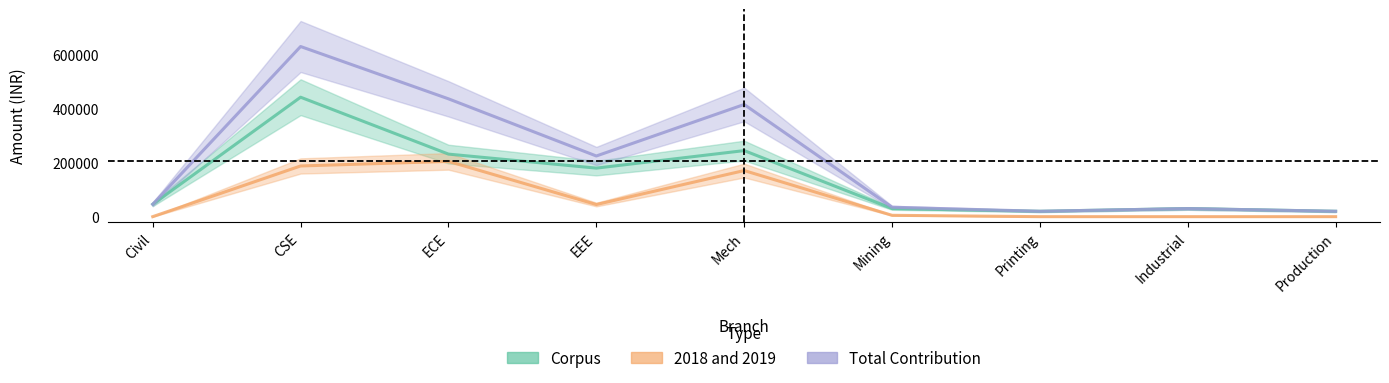

At Industrial, list the series in order from largest to smallest.

Corpus, Total Contribution, 2018 and 2019